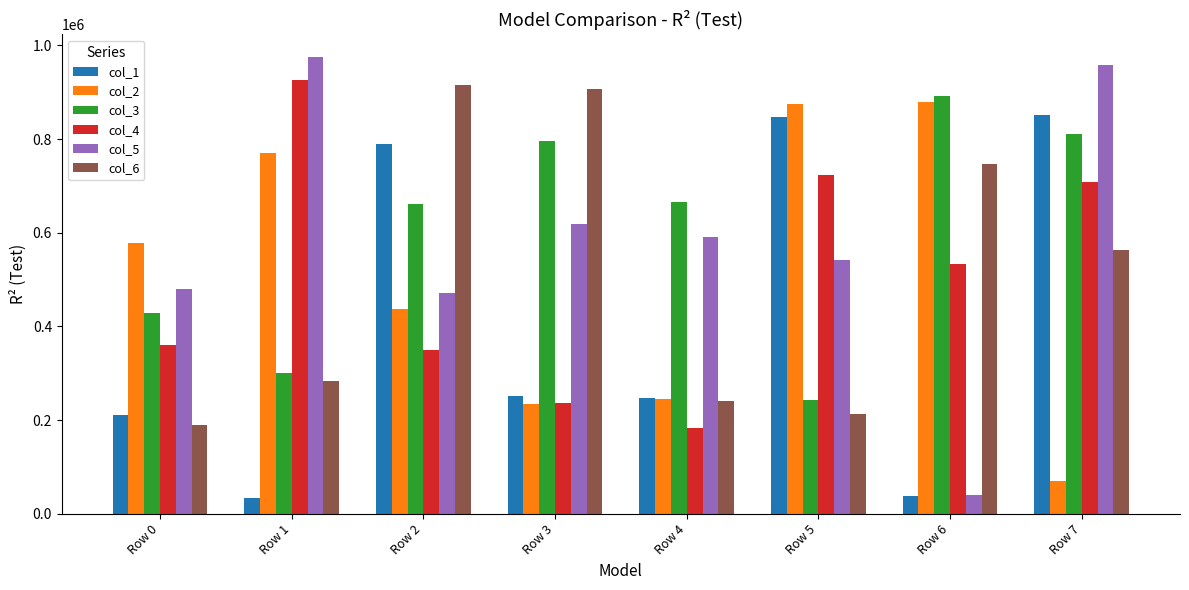

What are all the series names shown in the legend?

col_1, col_2, col_3, col_4, col_5, col_6